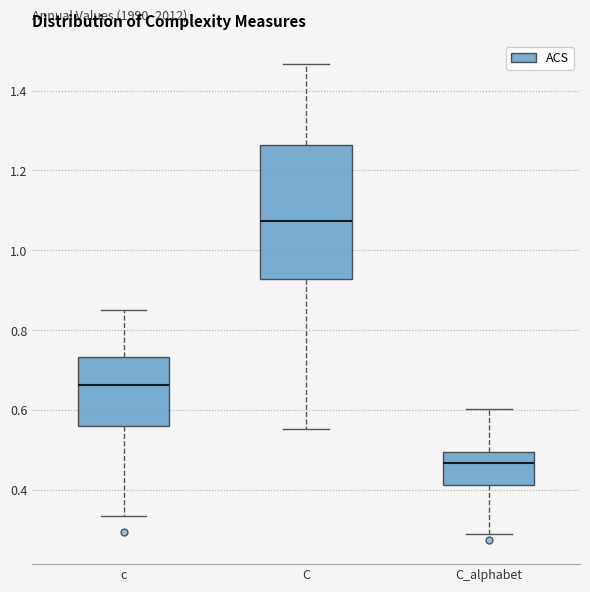

Which box has the highest median line?

C